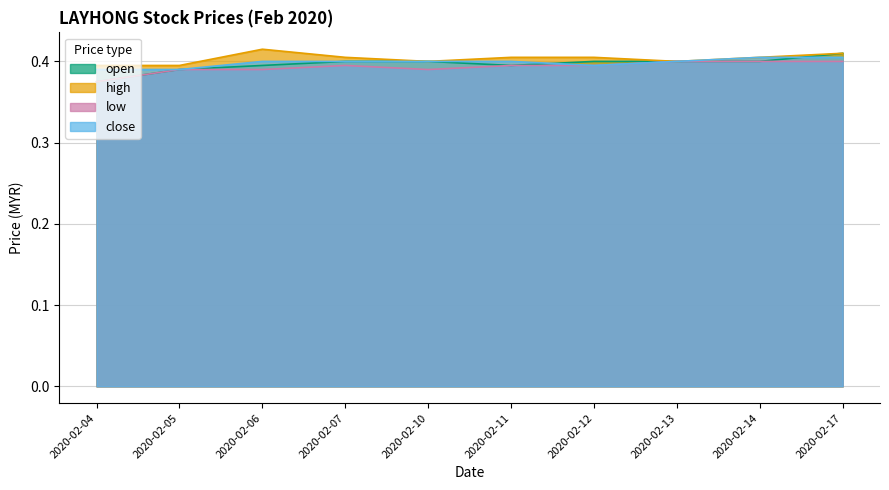

What is the approximate value of open at 2020-02-10?

0.4